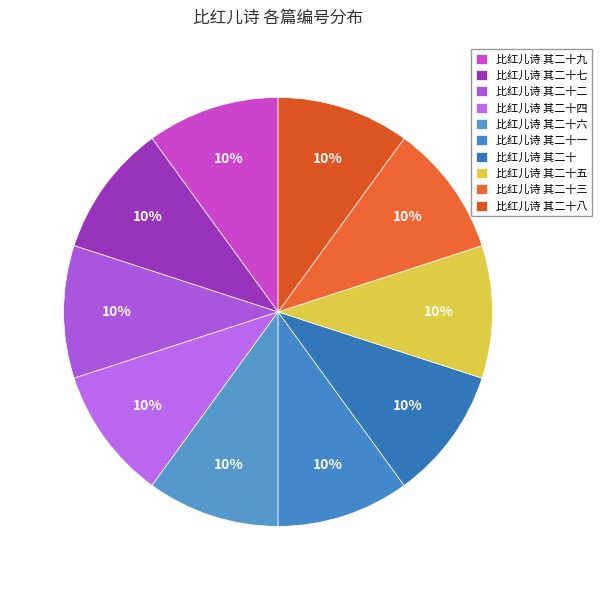

How many slices are in this pie chart?

10